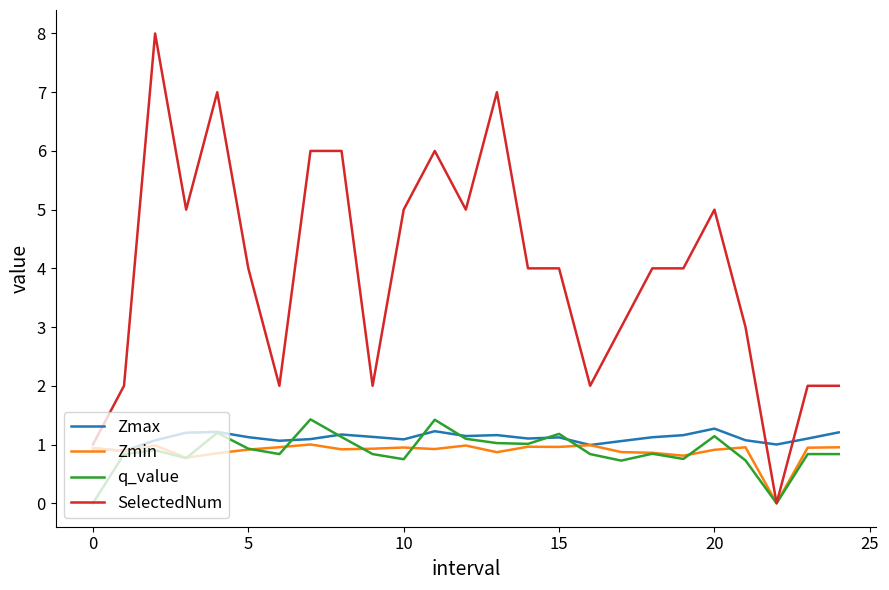

What is the highest value of the Zmin series?

1.0